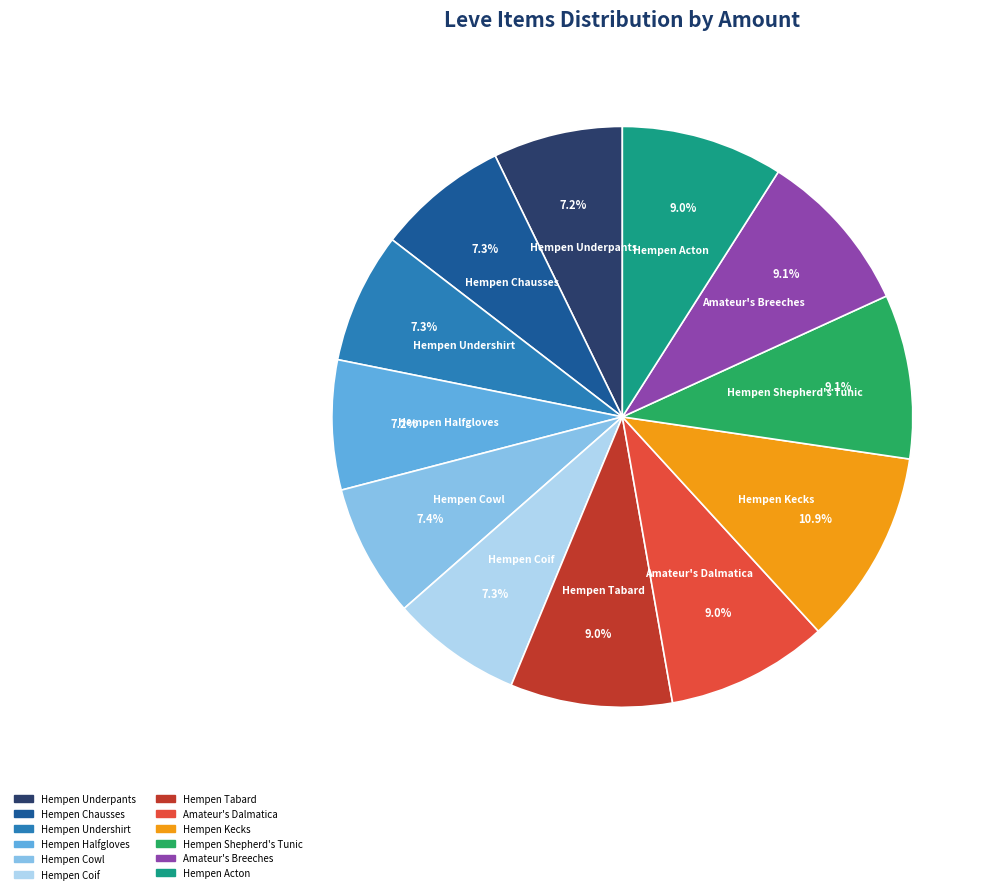

Is the sum of Hempen Chausses and Hempen Acton greater than half?

No